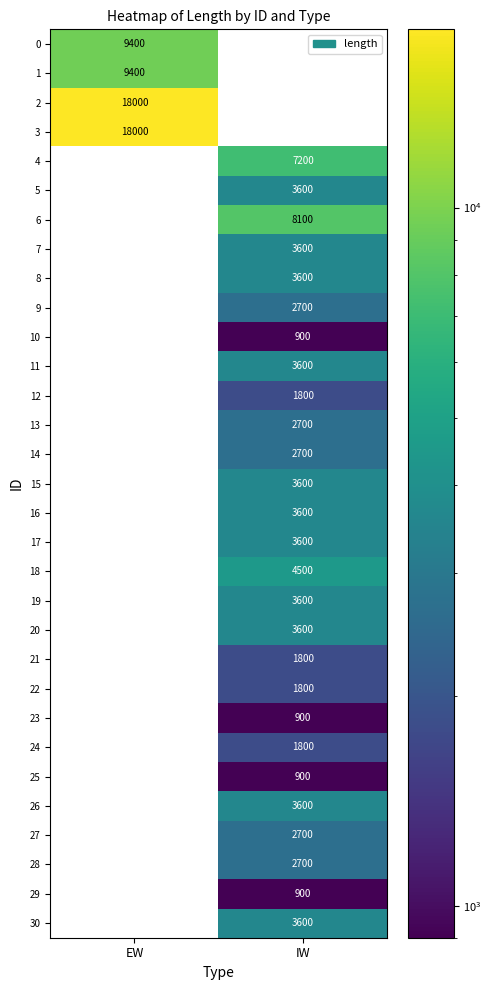

Is it true that 4 equals 7200 at IW?

True